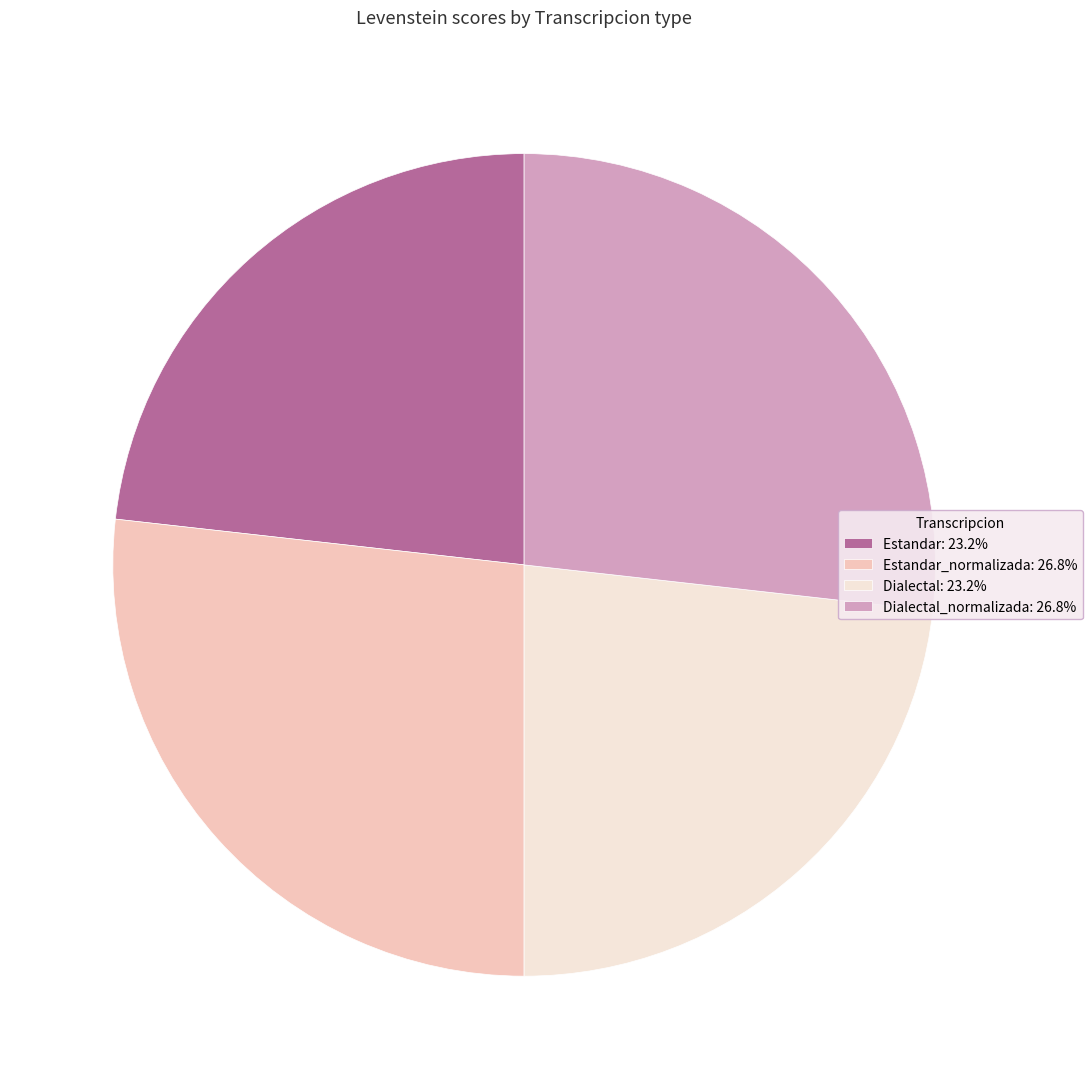

How many slices are in this pie chart?

4